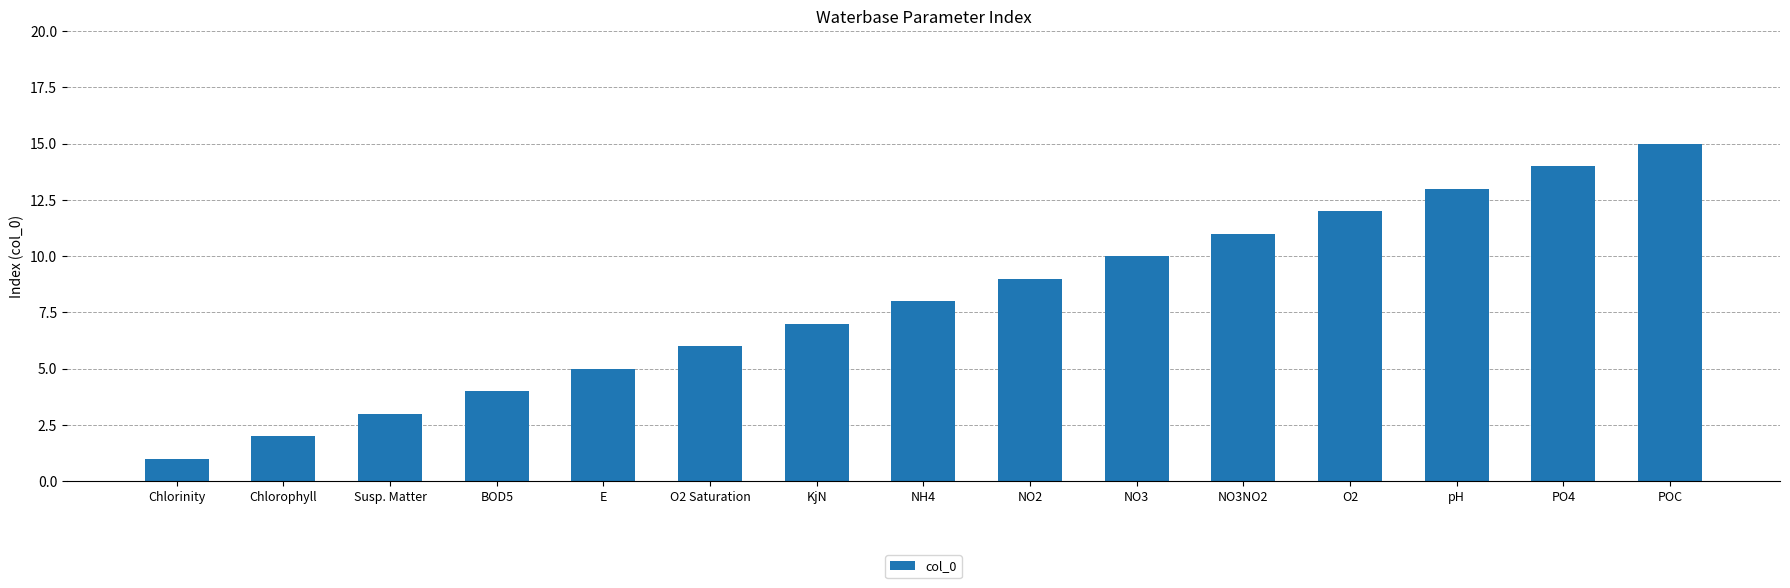

At which label is the value closest to 8?

NH4